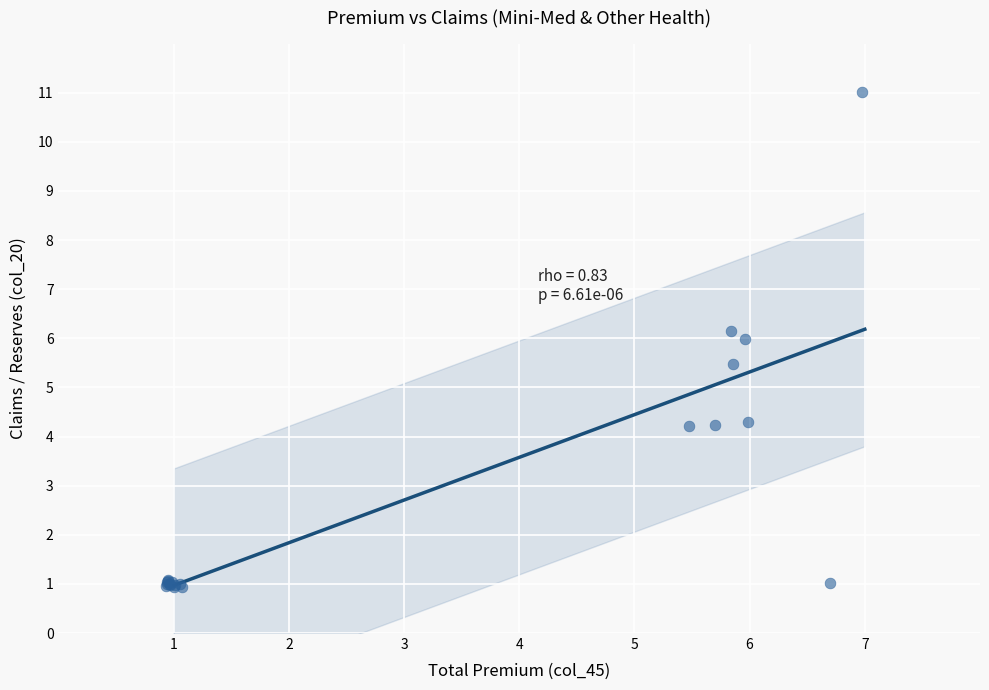

What Y value in the scatter plot is closest to 5?

5.5